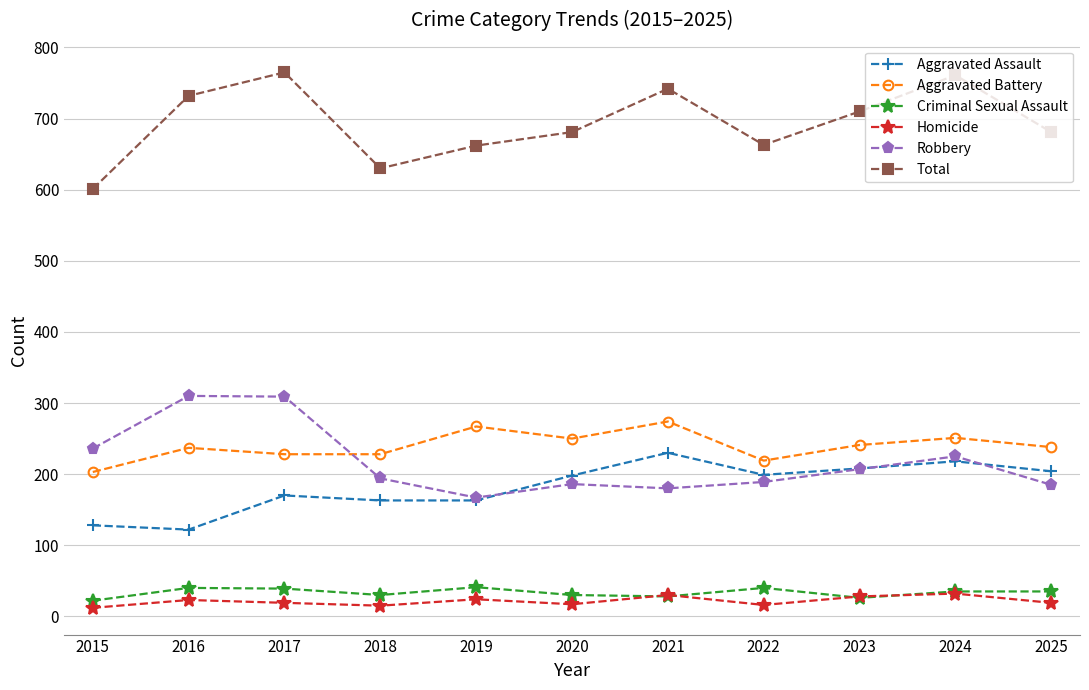

How many lines are shown in the chart?

6